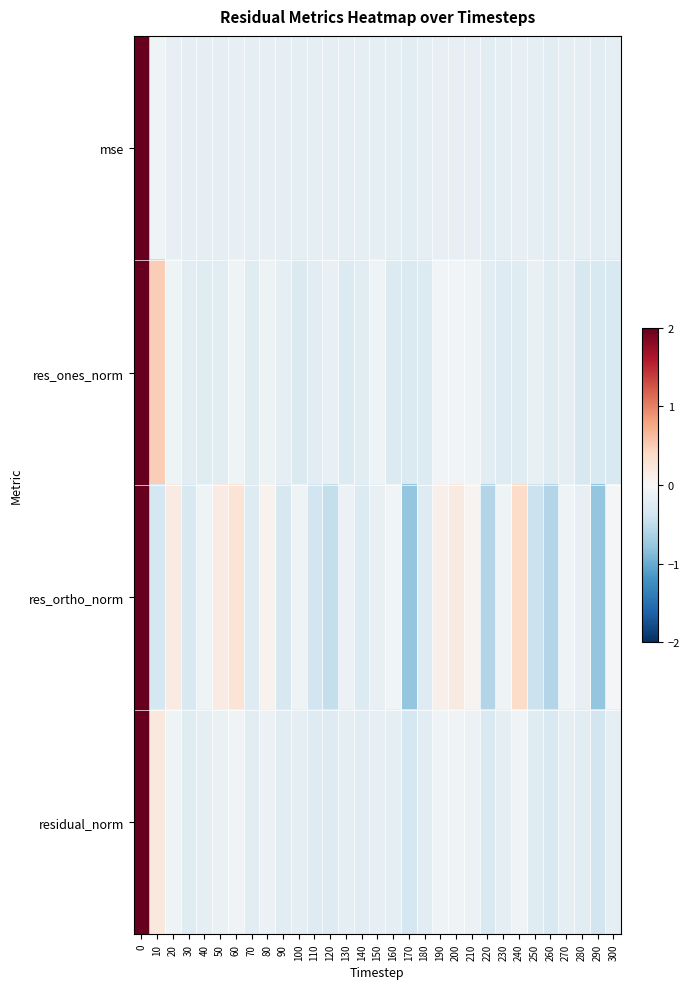

Reading left to right, transcribe all the data shown in this chart.

mse: 0=5.5	10=-0.1	20=-0.2	30=-0.2	40=-0.2	50=-0.2	60=-0.2	70=-0.2	80=-0.2	90=-0.2	100=-0.2	110=-0.2	120=-0.2	130=-0.2	140=-0.2	150=-0.2	160=-0.2	170=-0.2	180=-0.2	190=-0.2	200=-0.2	210=-0.2	220=-0.2	230=-0.2	240=-0.2	250=-0.2	260=-0.2	270=-0.2	280=-0.2	290=-0.2	300=-0.2
res_ones_norm: 0=5.4	10=0.5	20=-0.1	30=-0.2	40=-0.2	50=-0.2	60=-0.1	70=-0.2	80=-0.1	90=-0.2	100=-0.3	110=-0.2	120=-0.2	130=-0.3	140=-0.2	150=-0.1	160=-0.3	170=-0.3	180=-0.3	190=-0.0	200=-0.1	210=-0.1	220=-0.2	230=-0.3	240=-0.2	250=-0.2	260=-0.2	270=-0.2	280=-0.3	290=-0.3	300=-0.3
res_ortho_norm: 0=5.3	10=-0.3	20=0.2	30=-0.3	40=-0.1	50=0.2	60=0.3	70=-0.3	80=0.1	90=-0.3	100=-0.1	110=-0.4	120=-0.5	130=-0.1	140=-0.3	150=-0.2	160=-0.1	170=-0.8	180=-0.3	190=0.1	200=0.2	210=0.0	220=-0.6	230=-0.1	240=0.4	250=-0.4	260=-0.6	270=-0.1	280=-0.2	290=-0.8	300=-0.0
residual_norm: 0=5.4	10=0.2	20=-0.1	30=-0.2	40=-0.2	50=-0.1	60=-0.1	70=-0.2	80=-0.1	90=-0.2	100=-0.2	110=-0.3	120=-0.3	130=-0.2	140=-0.2	150=-0.2	160=-0.2	170=-0.4	180=-0.2	190=-0.1	200=-0.1	210=-0.1	220=-0.3	230=-0.2	240=-0.1	250=-0.2	260=-0.3	270=-0.2	280=-0.2	290=-0.4	300=-0.2